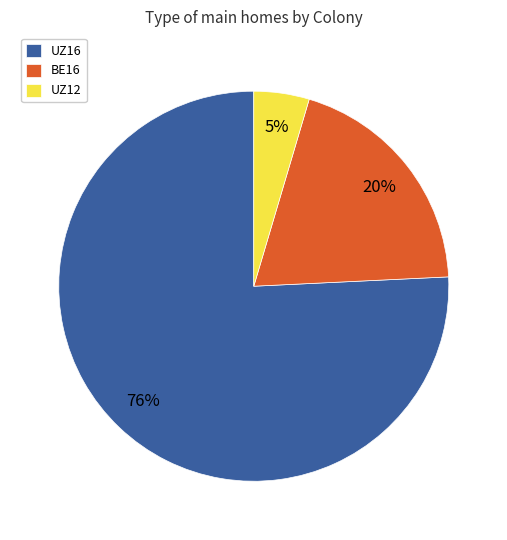

To the nearest percent, what percentage of the pie is BE16?

20%